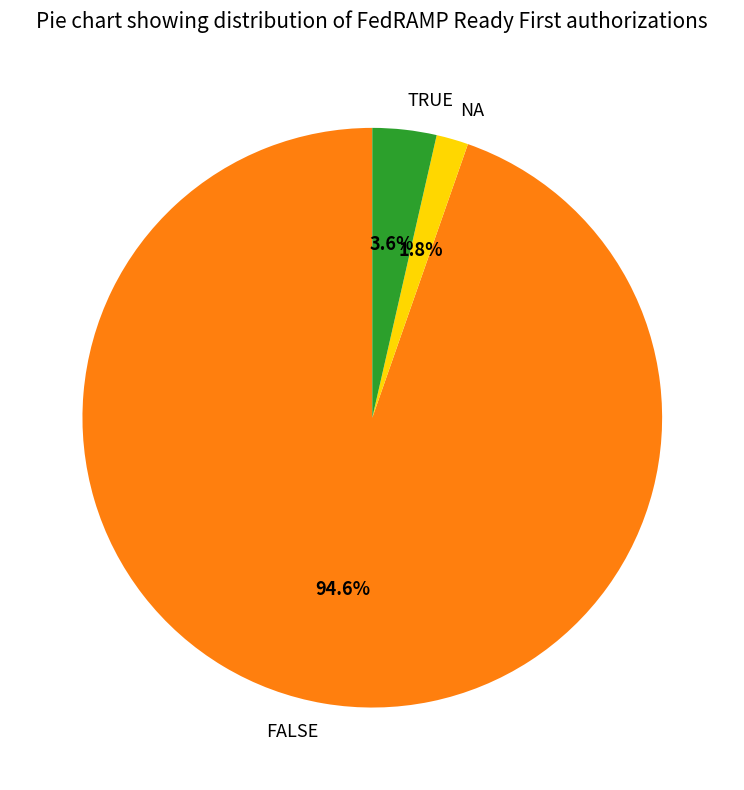

Count the number of slices in the pie.

3